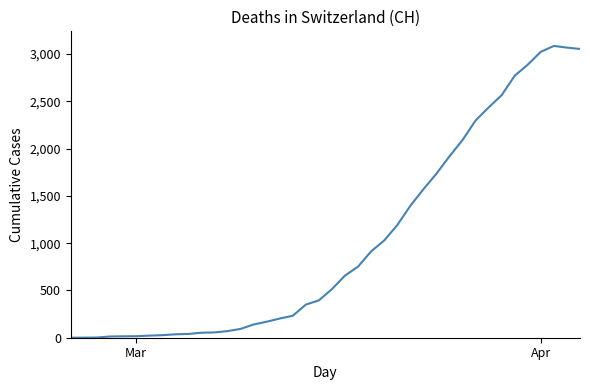

What is the difference between the maximum and minimum values?

3086